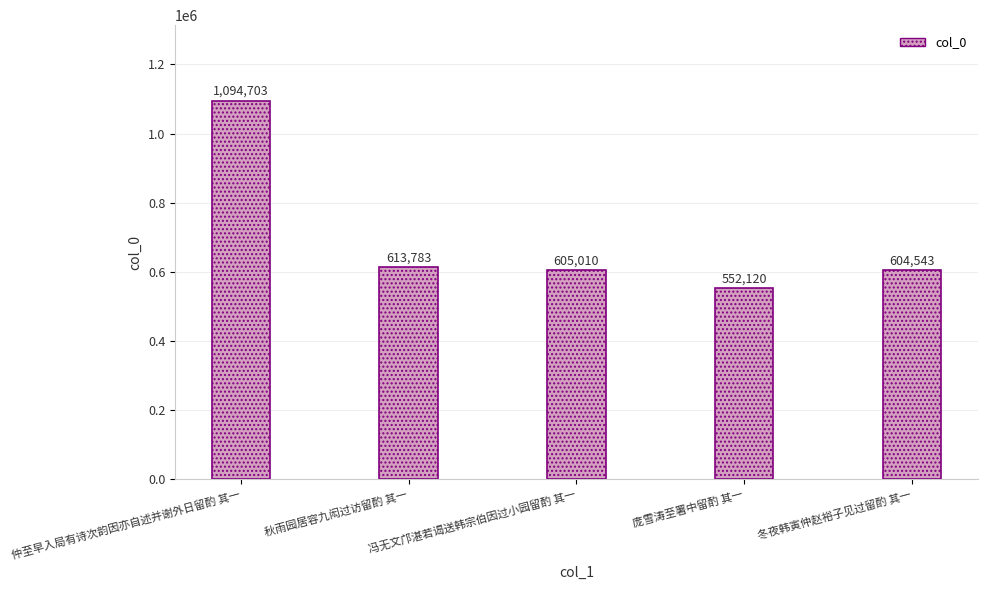

Where does the data first go above 605010?

仲至早入局有诗次韵因亦自述并谢外日留酌 其一